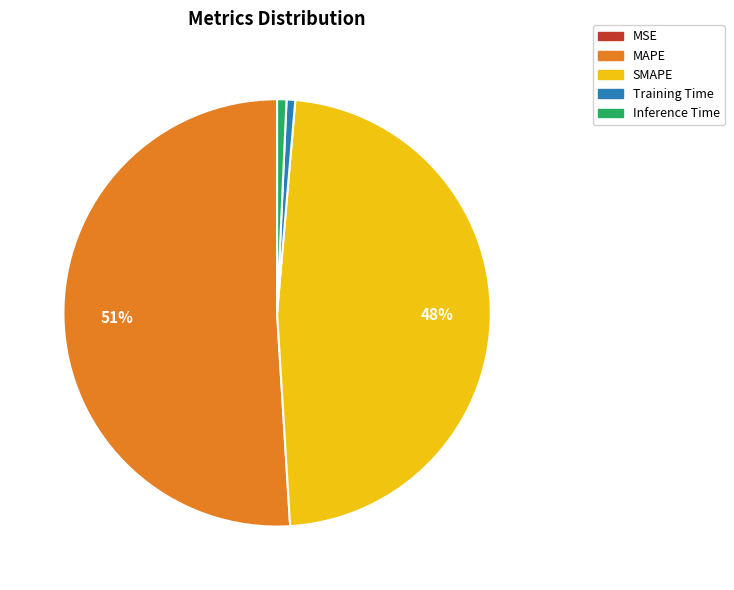

What is the largest slice in the pie chart?

MAPE